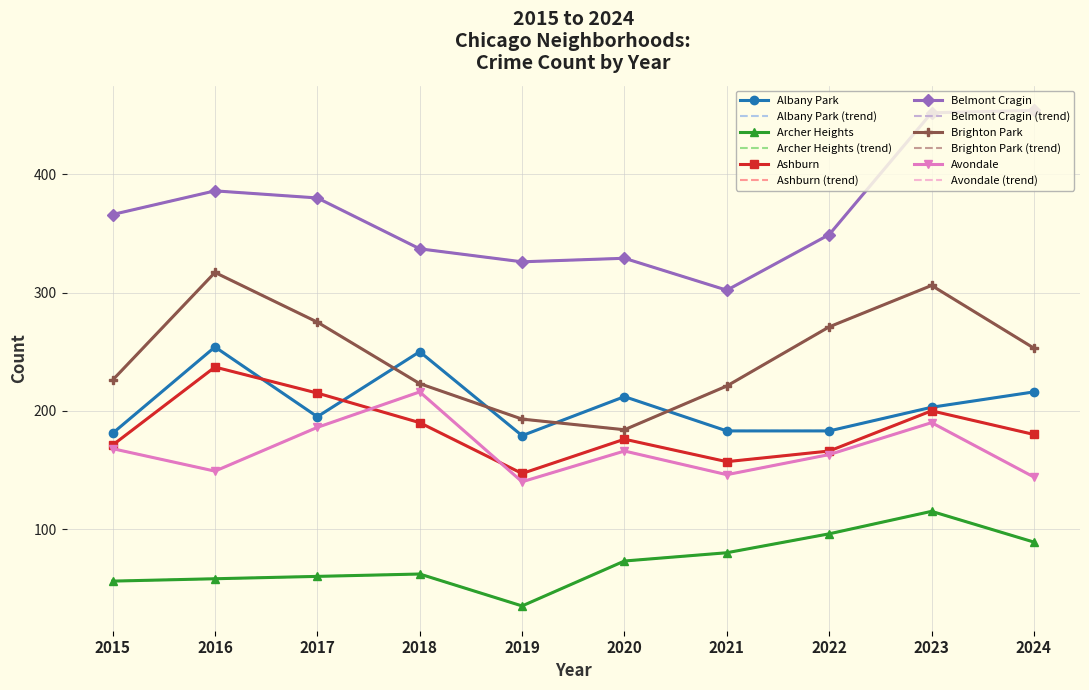

What is the value of the Brighton Park point at the 1st from the left?

226